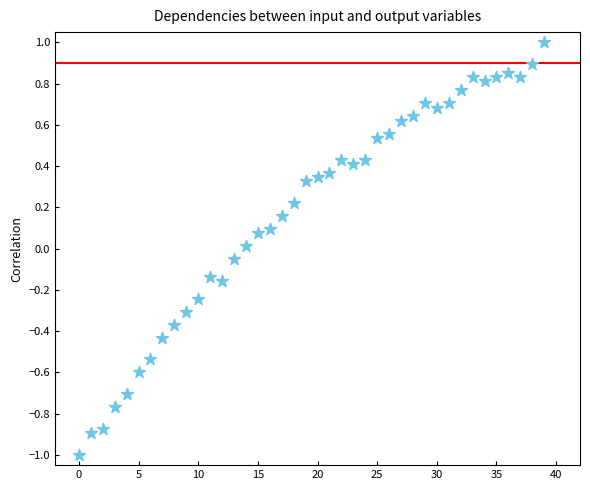

What is the range of Y values (max minus min)?

2.0